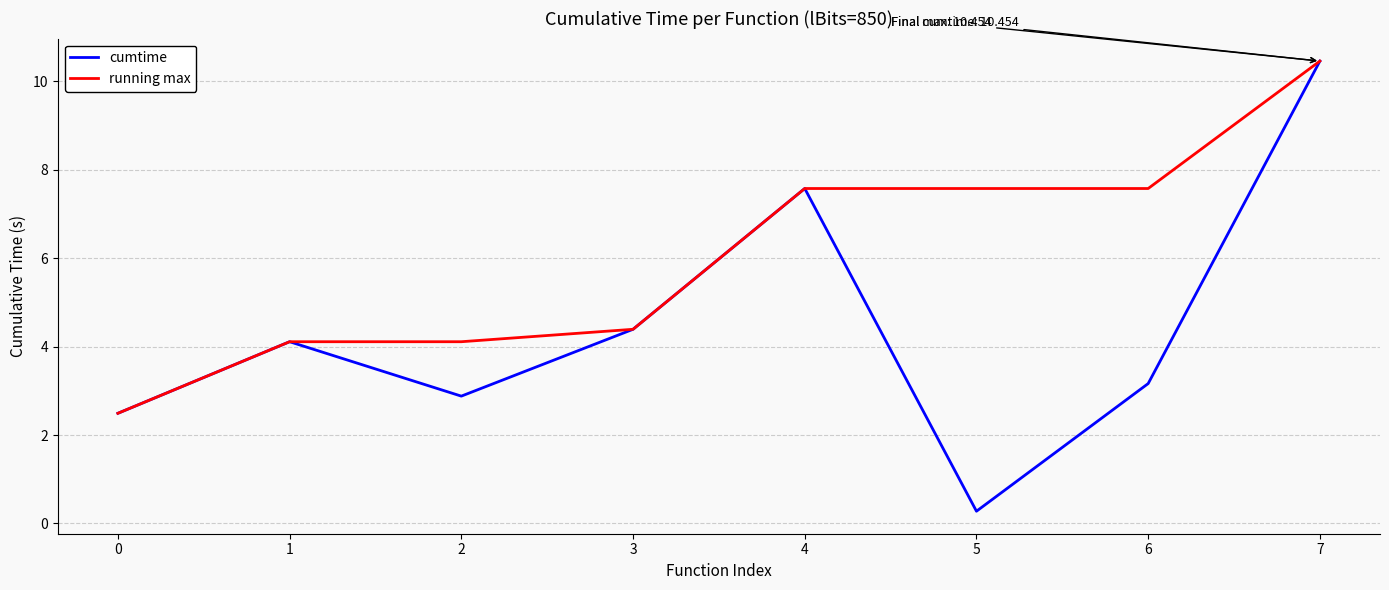

What is the greatest value displayed?

10.5